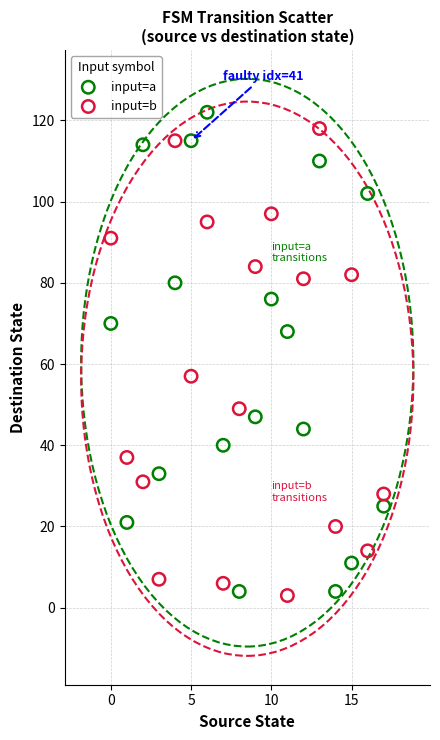

Which series reaches the maximum Y coordinate?

input=a